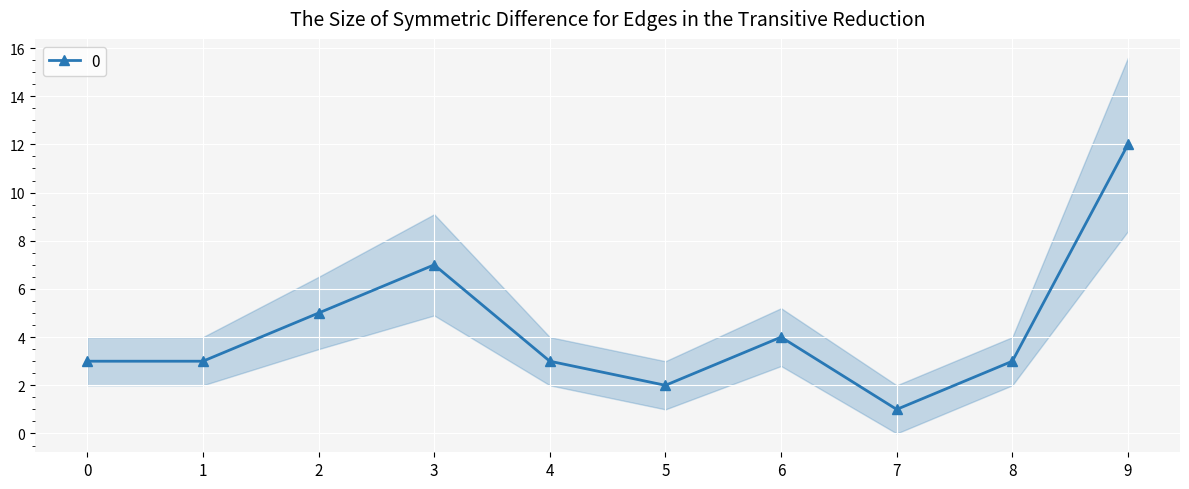

List the labels in order of value, smallest first.

7, 5, 0, 1, 4, 8, 6, 2, 3, 9